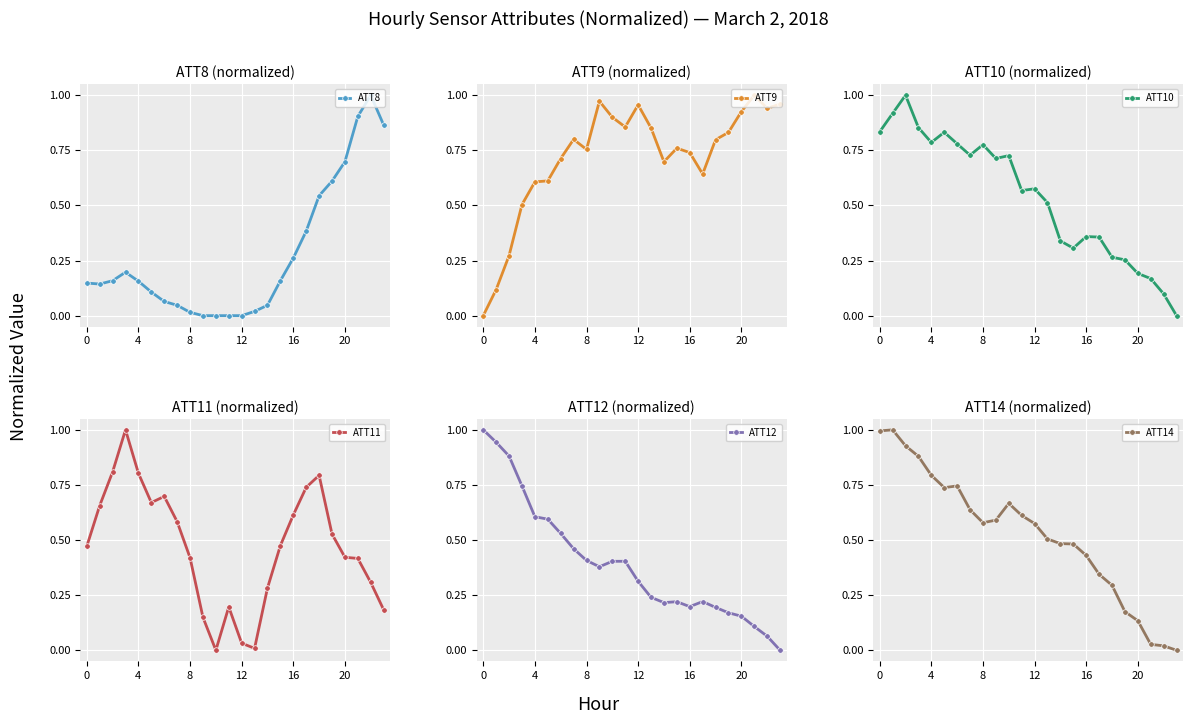

Which series changed the most between 7 and 18?

ATT8